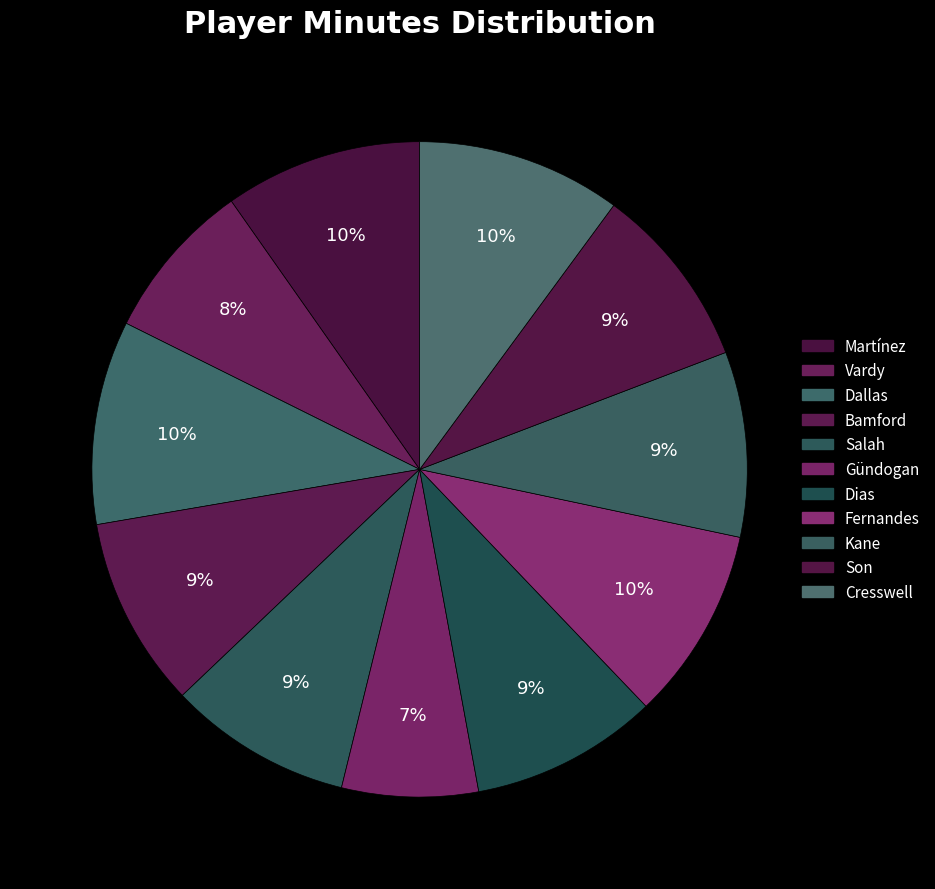

Count the number of slices in the pie.

11